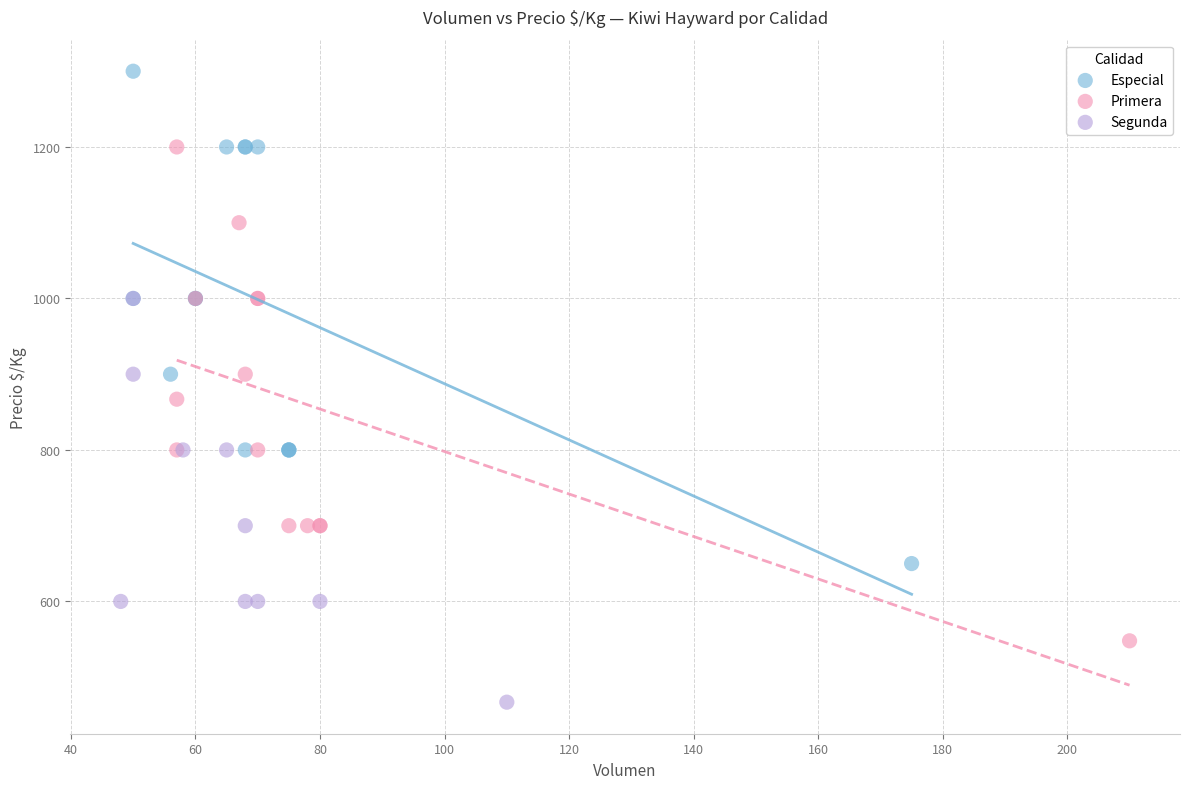

Which series has the widest spread of Y values?

Primera